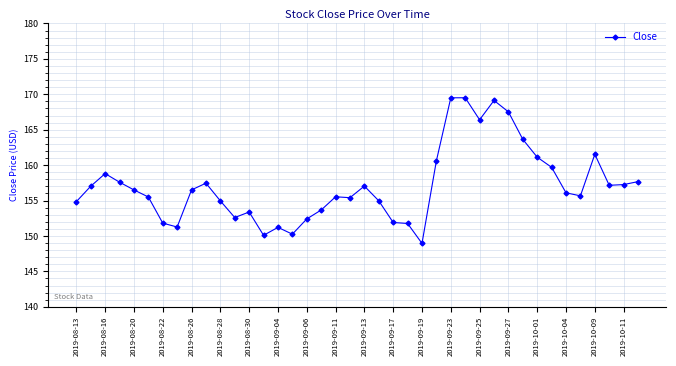

What is the value of the 40th point from the left?

157.7